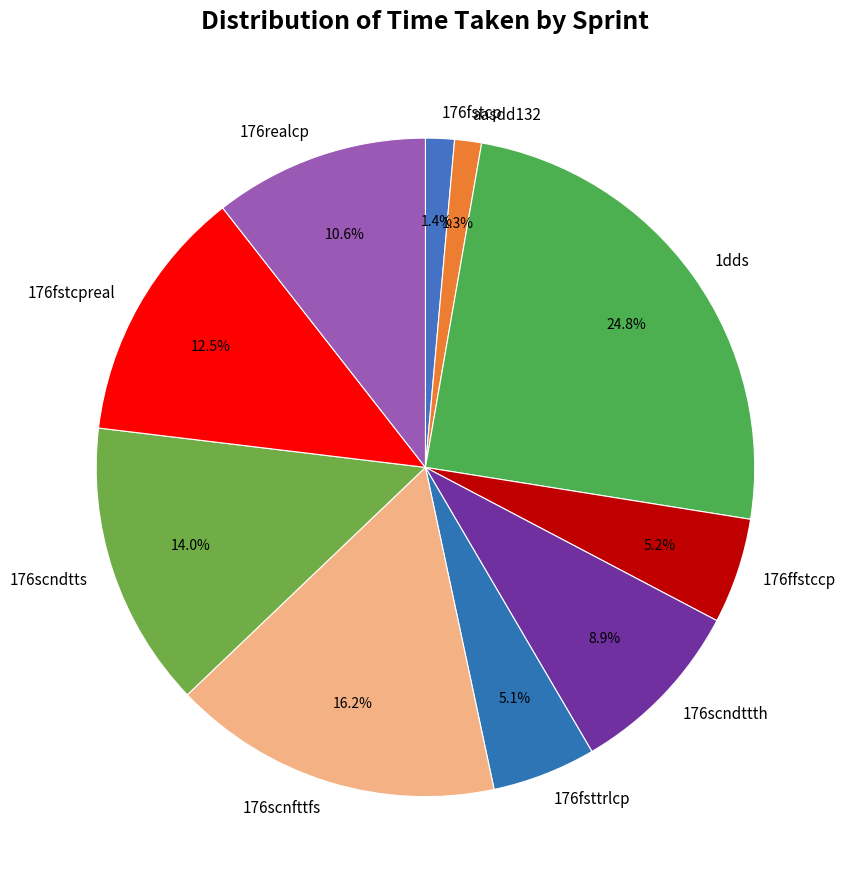

The 176fstcpreal slice represents 19% of the pie. True or false?

False